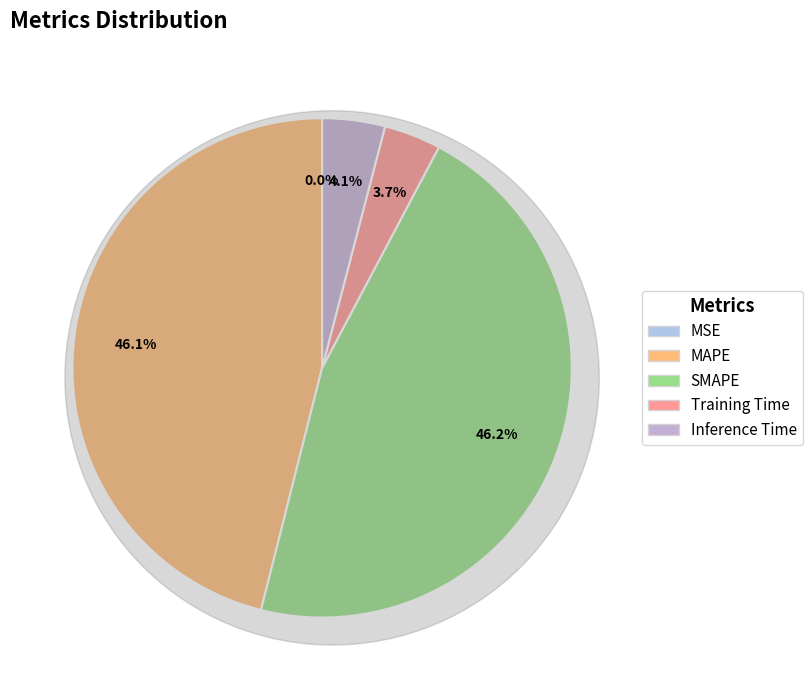

Count the number of slices in the pie.

5